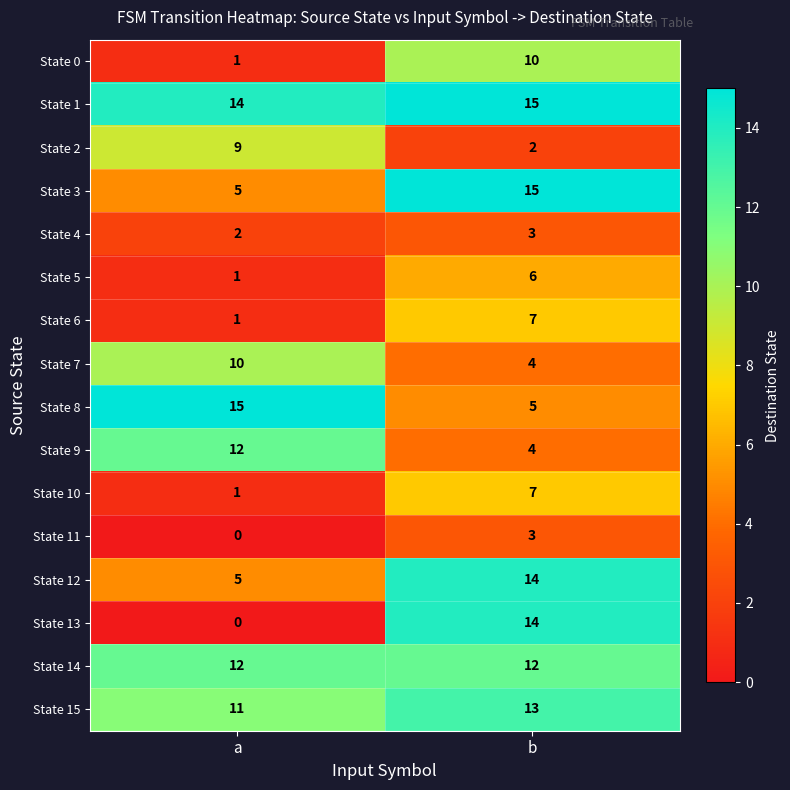

What is the average value of the State 3 series?

10